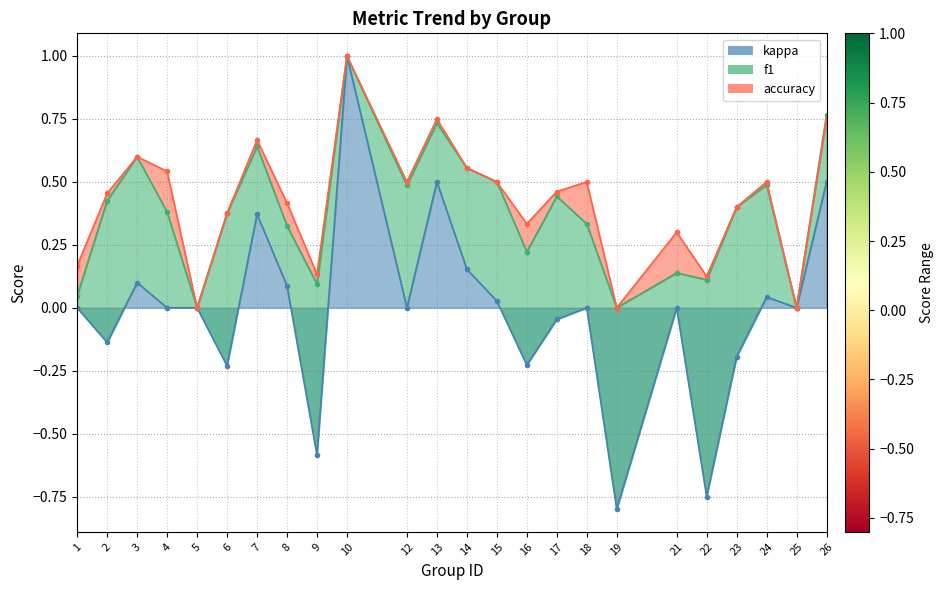

What are all the series names shown in the legend?

f1, accuracy, kappa